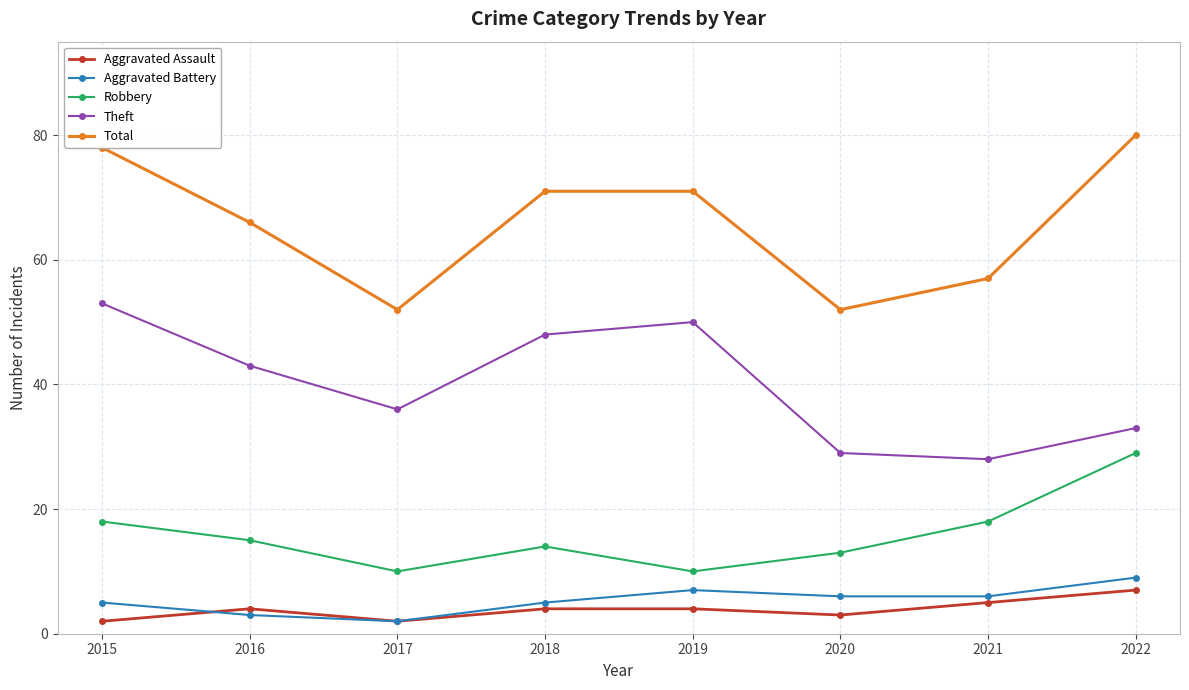

How many values in the Aggravated Battery series are below 6?

4